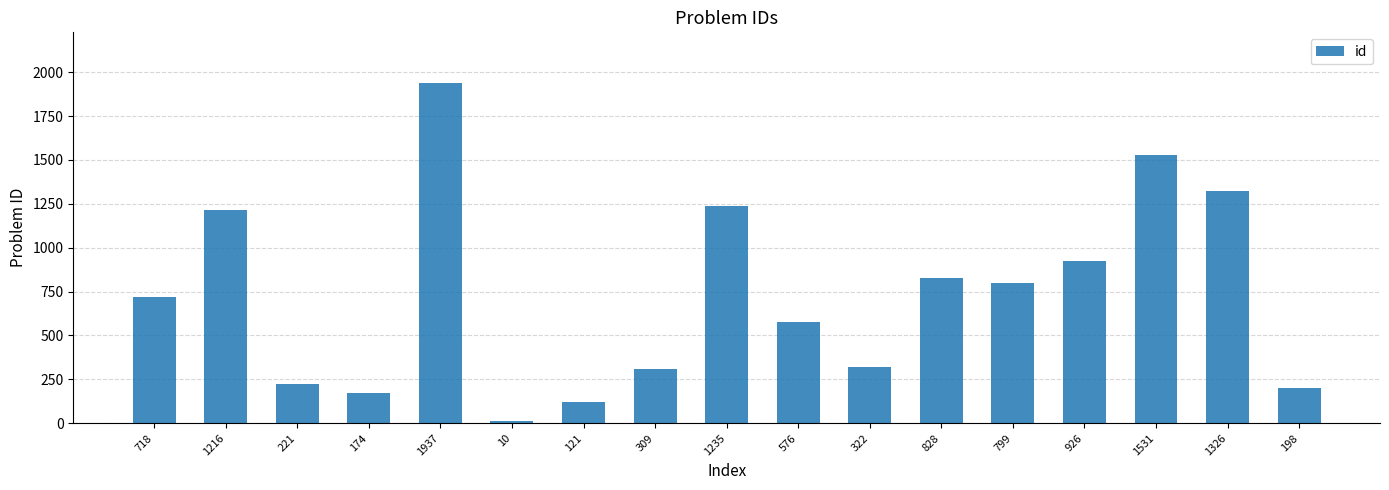

Which category has the highest value across all series?

1937